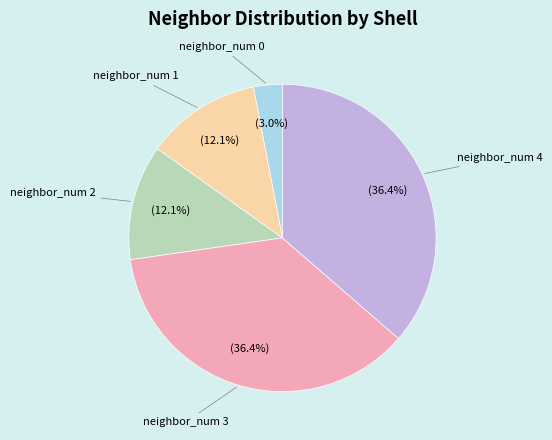

Does any single category account for the majority?

No